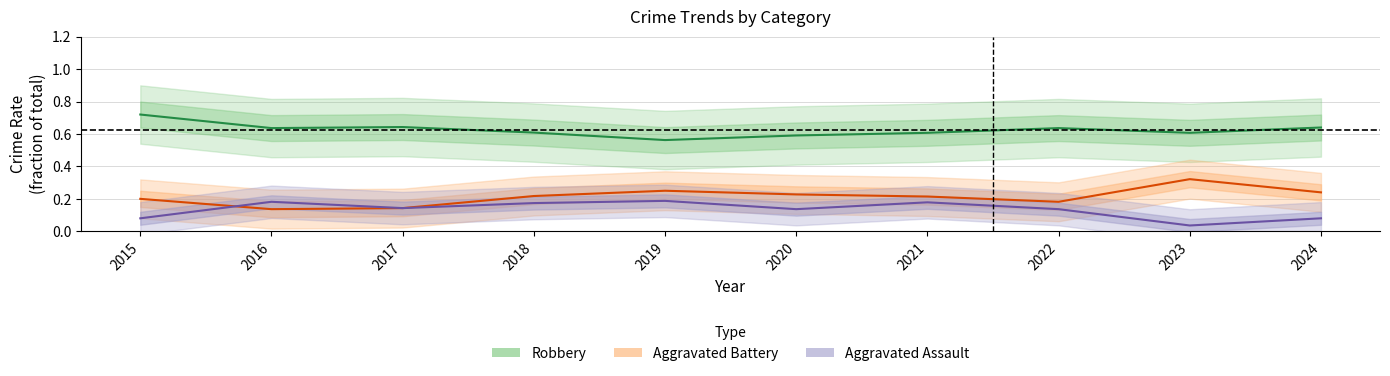

List the series in order of their overall mean, highest first.

Robbery, Aggravated Battery, Aggravated Assault